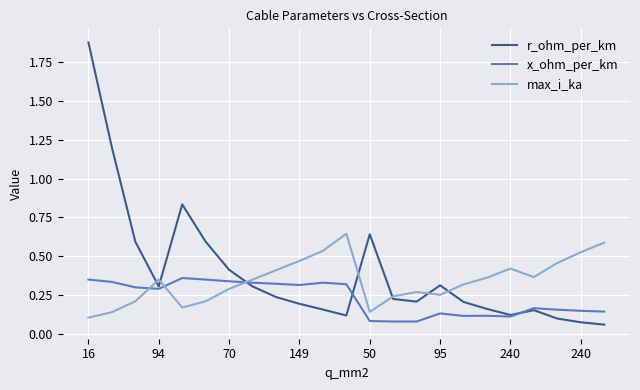

What are all the series names shown in the legend?

r_ohm_per_km, x_ohm_per_km, max_i_ka